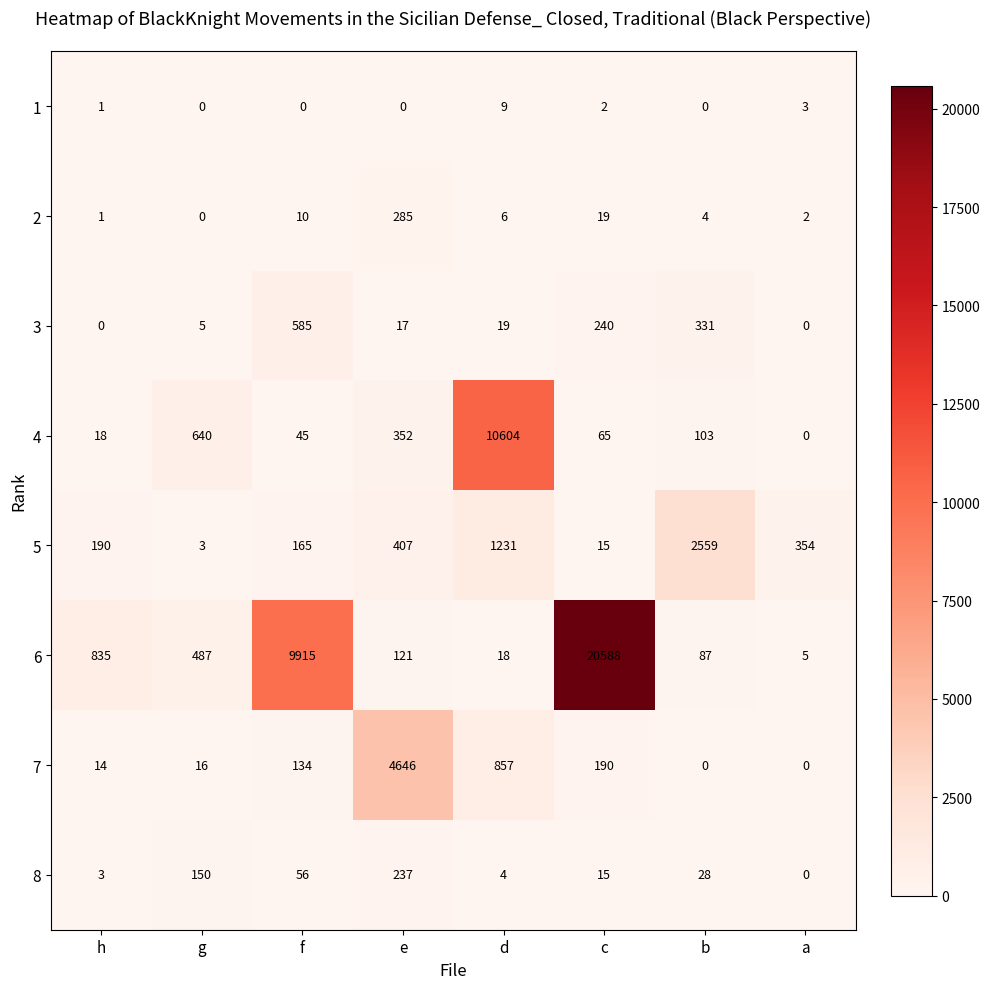

What is the difference between the highest and lowest values at e?

4646